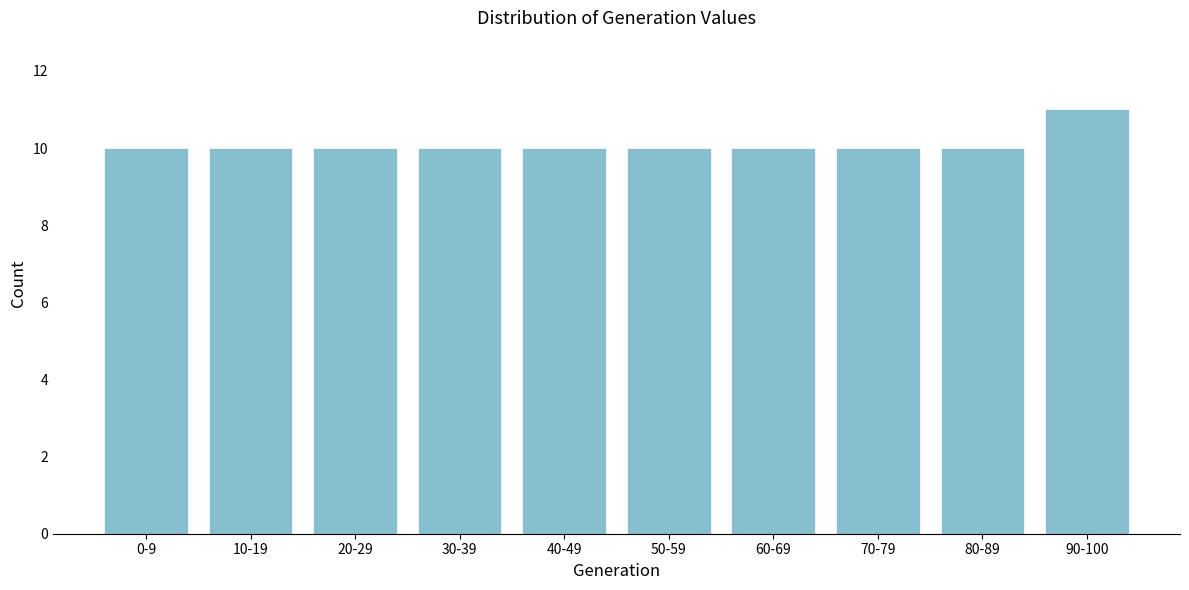

Reading left to right, list all the values displayed in this chart.

0-9=10	10-19=10	20-29=10	30-39=10	40-49=10	50-59=10	60-69=10	70-79=10	80-89=10	90-100=11